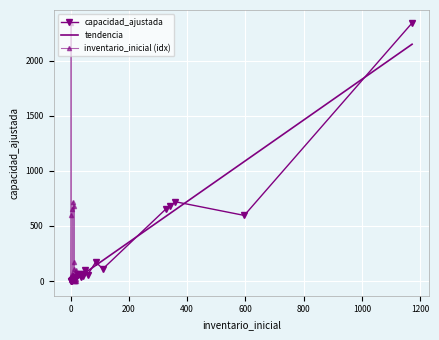

Is it true that the value at 1172 is 2344.0?

True